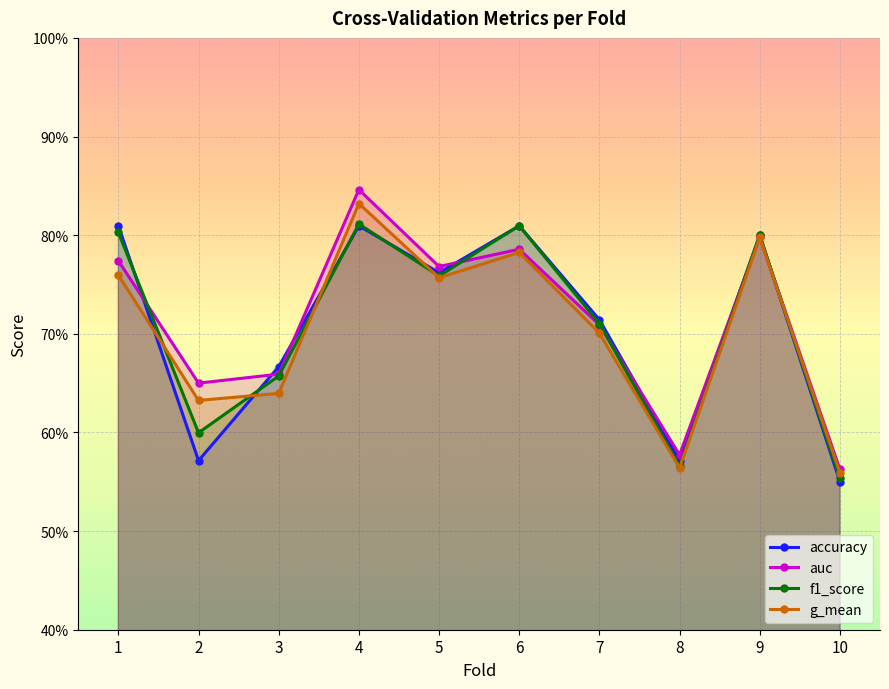

Is the value of f1_score at 9 greater than the value of accuracy at 3?

Yes